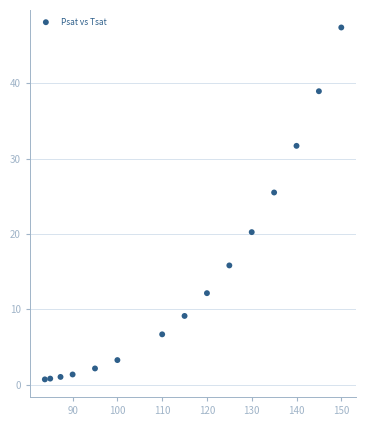

What Y value in the scatter plot is closest to 24?

25.5